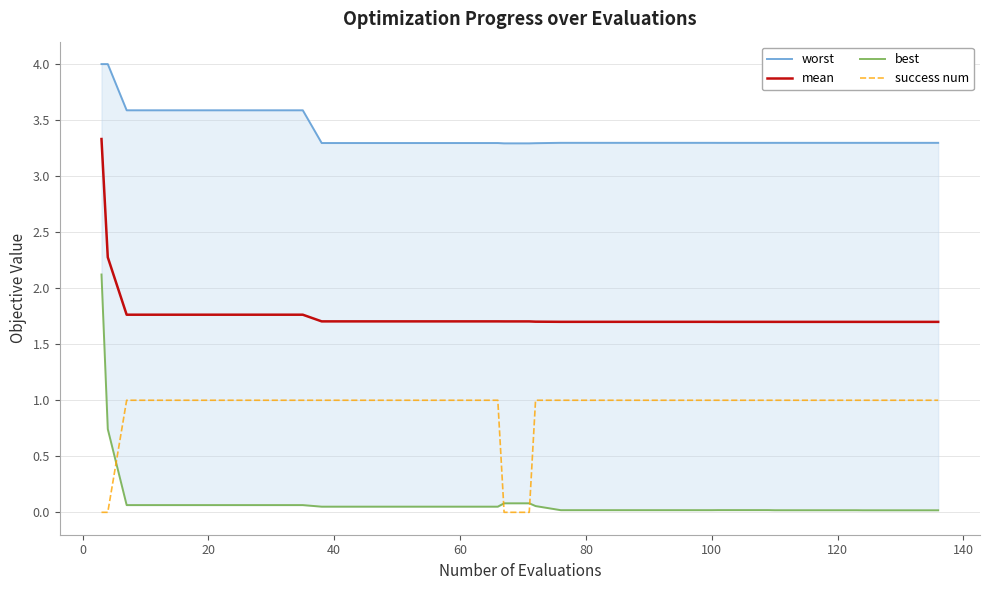

True or false: success num and mean intersect in this chart.

False